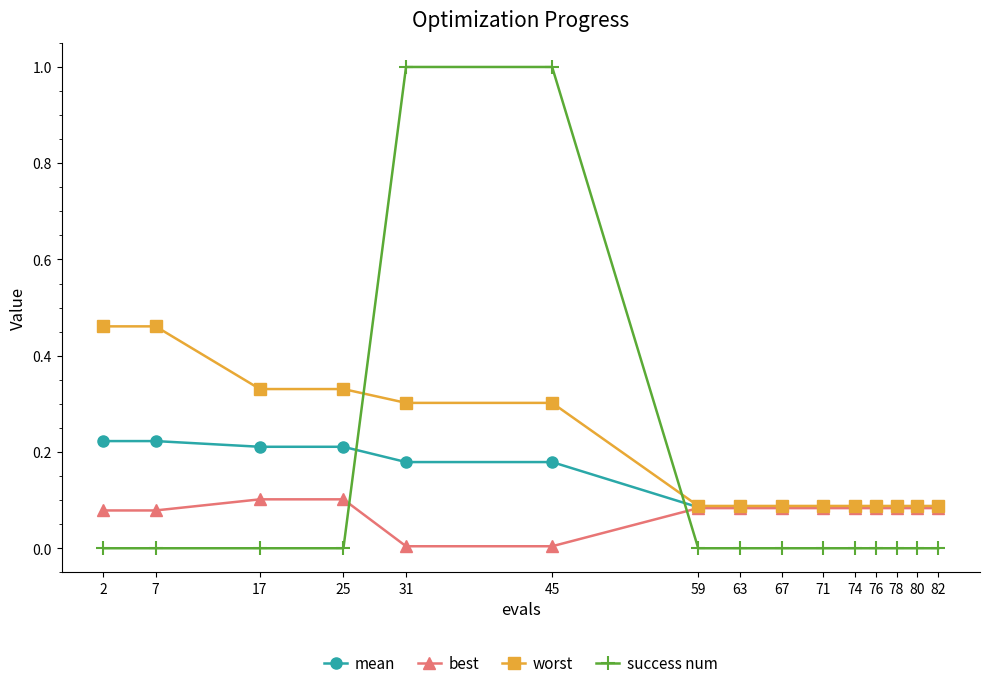

Which series has the largest total across all categories?

worst